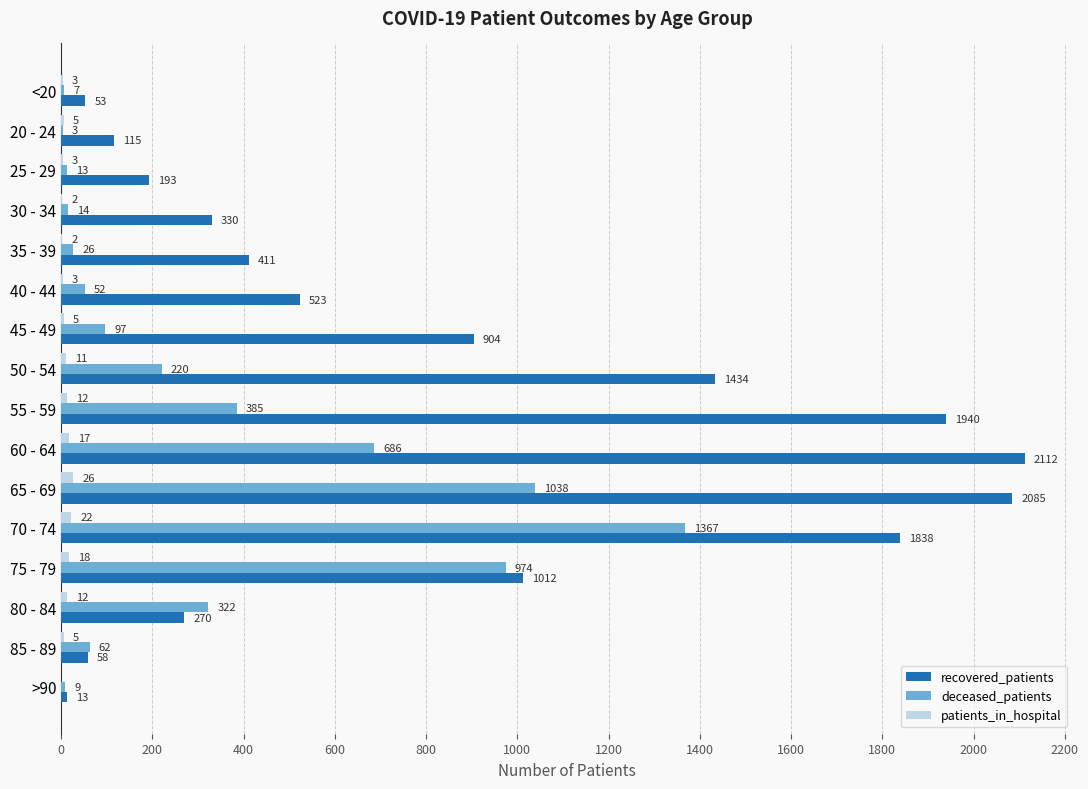

What is the maximum value shown in the chart?

2112